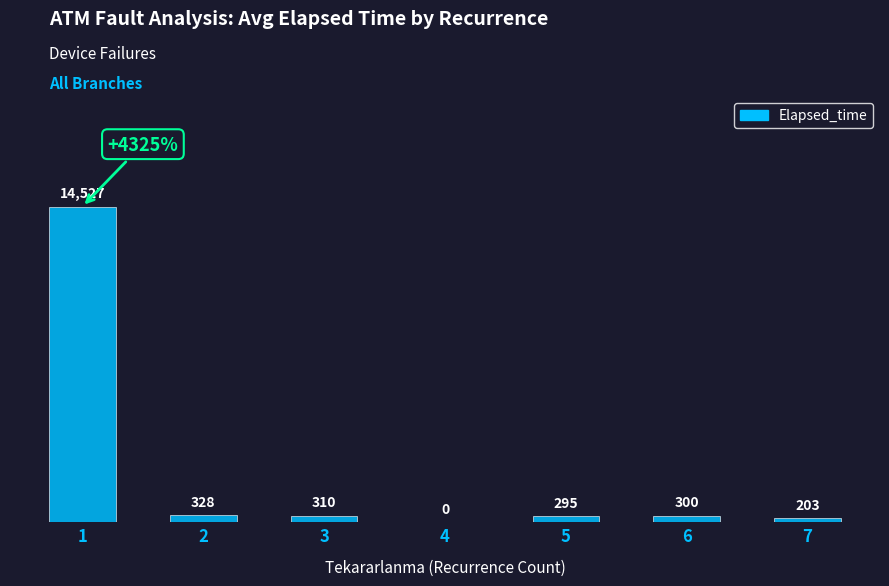

Which category has the highest value across all series?

1